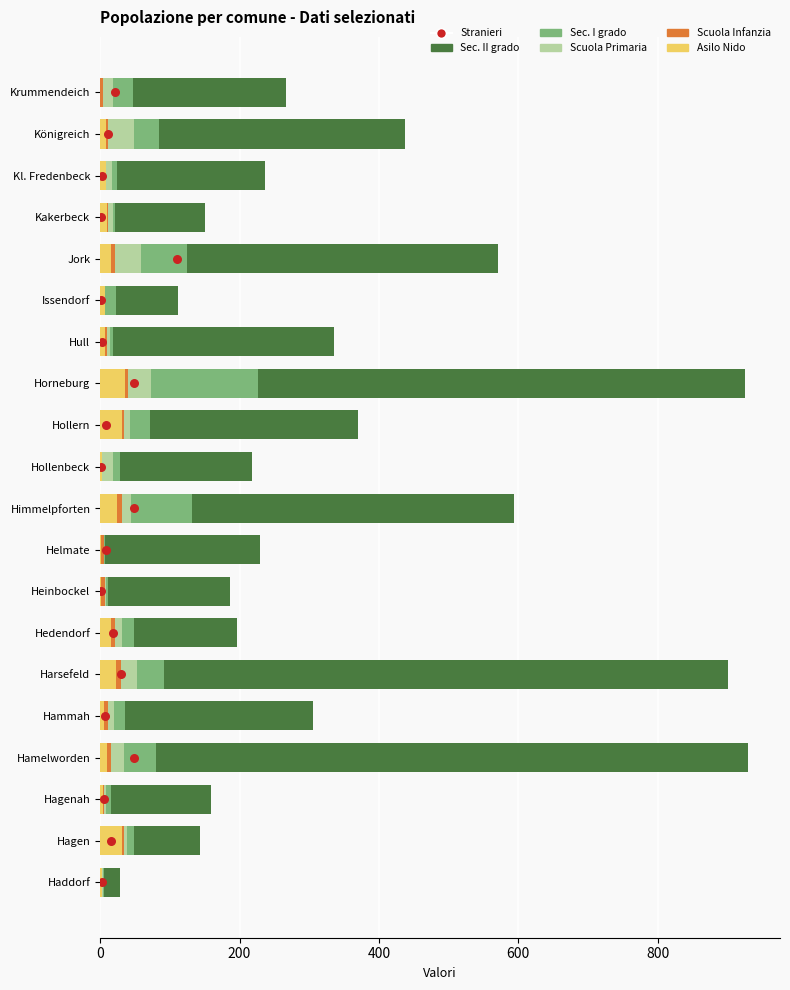

Which series contains the lowest Y value?

Asilo Nido